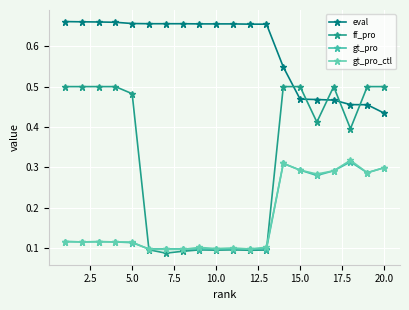

How many lines are shown in the chart?

4